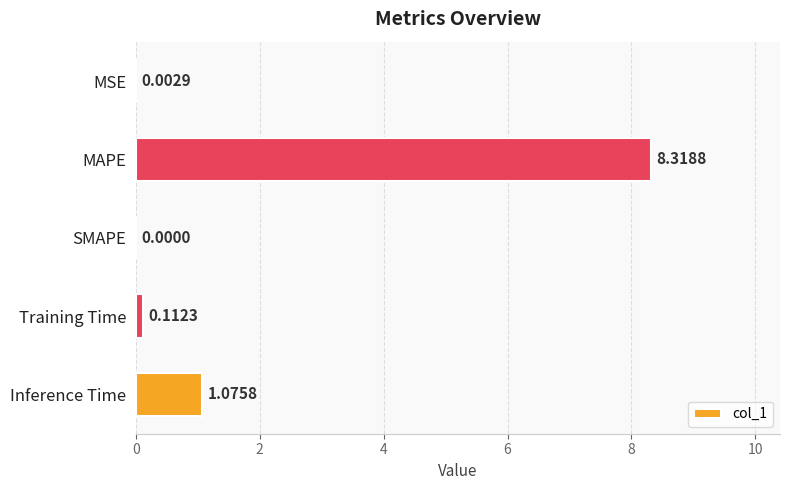

What is the maximum value shown in the chart?

8.3